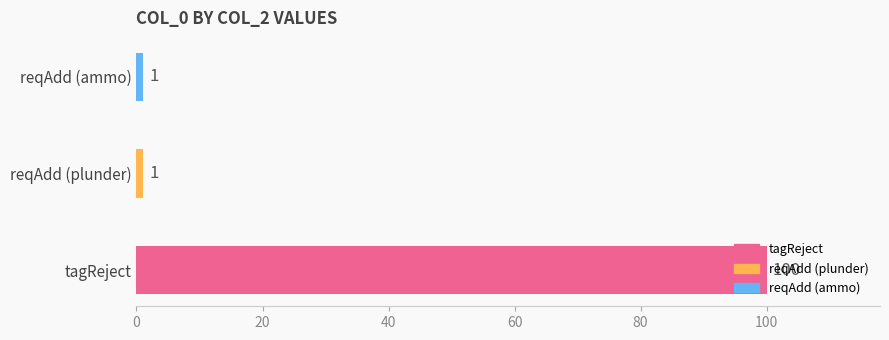

What is the maximum value shown in the chart?

100